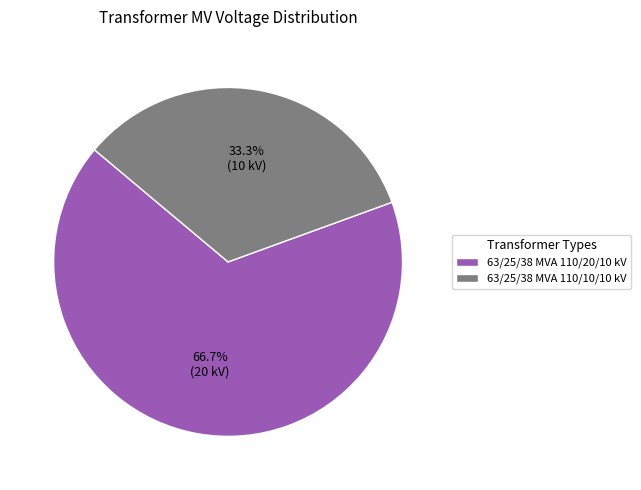

True or false: 63/25/38 MVA 110/10/10 kV accounts for 33% of the total.

True